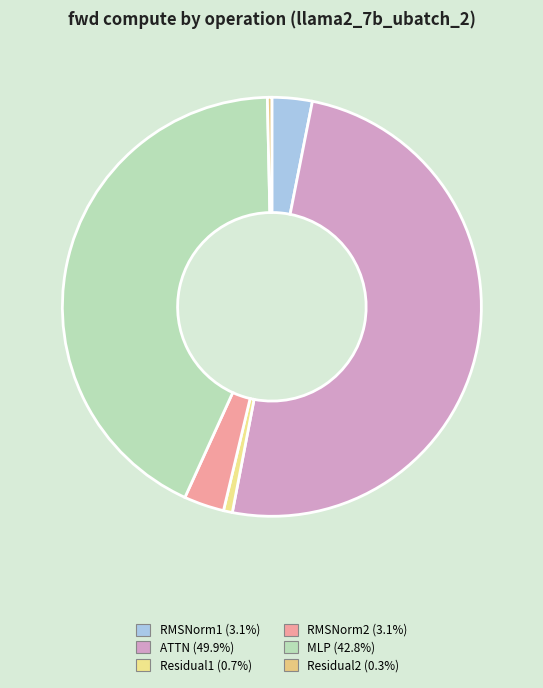

What is the change in value from ATTN to MLP?

-12861.4